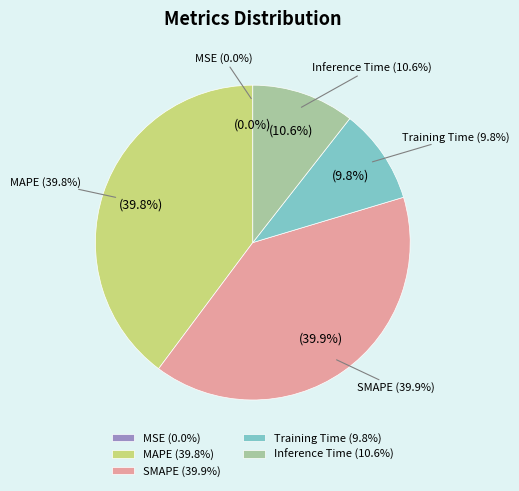

To the nearest percent, what percentage of the pie is SMAPE?

40%